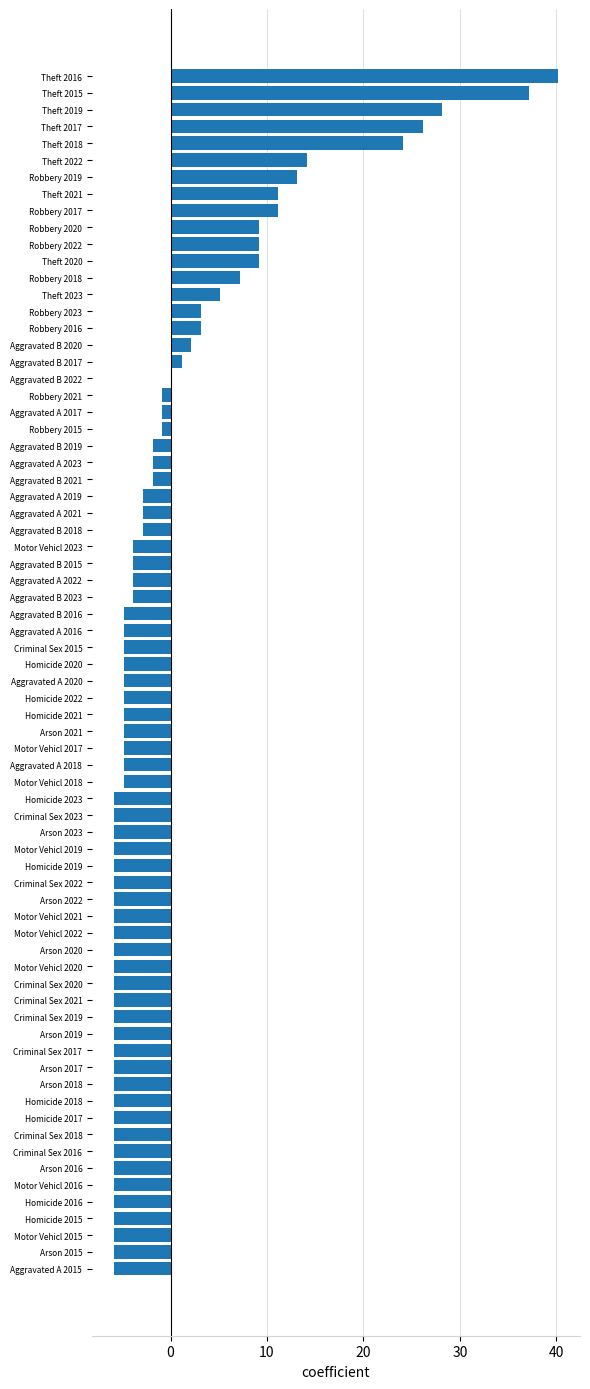

Between Aggravated A 2022 and Arson 2020, which is larger?

Aggravated A 2022